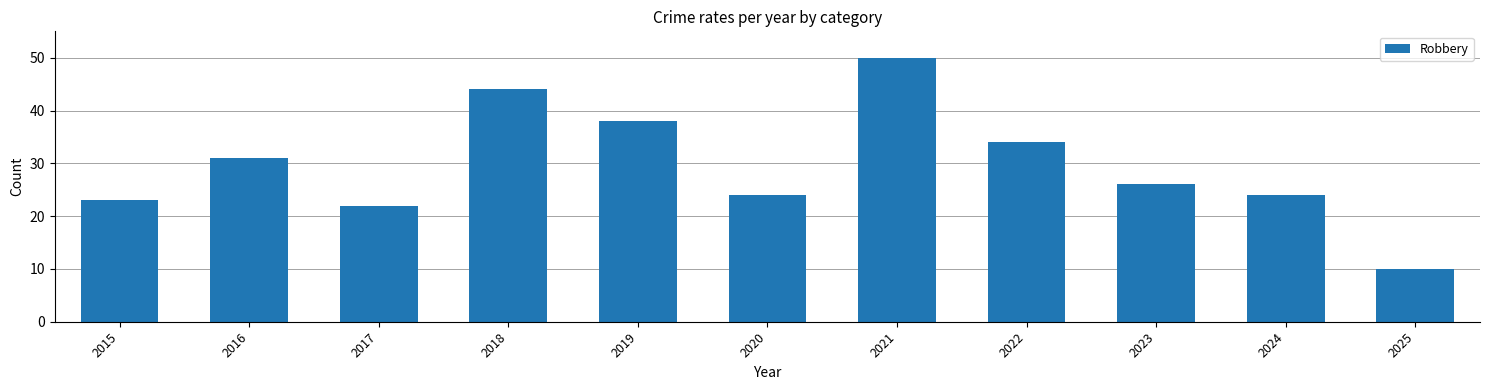

What is the average value?

30